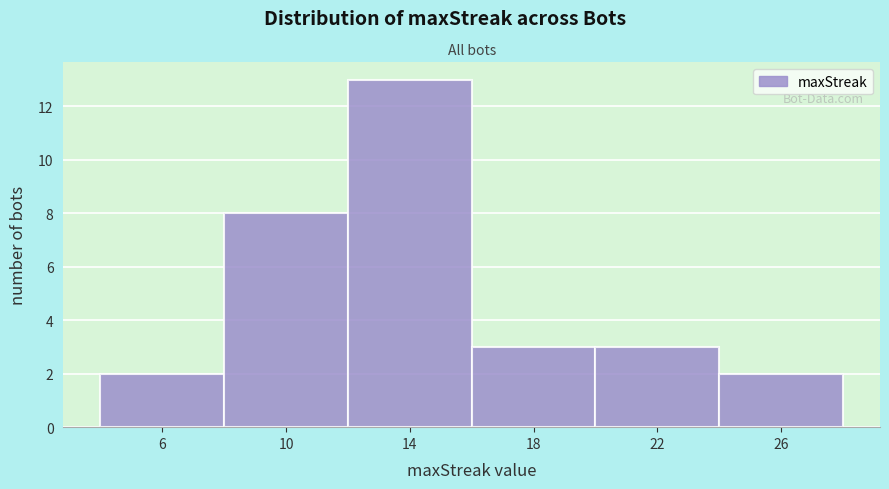

How tall is the bar that spans 4 to 8 on the x-axis? The values are not printed on the chart, so give them approximately, as read against the axis.

2